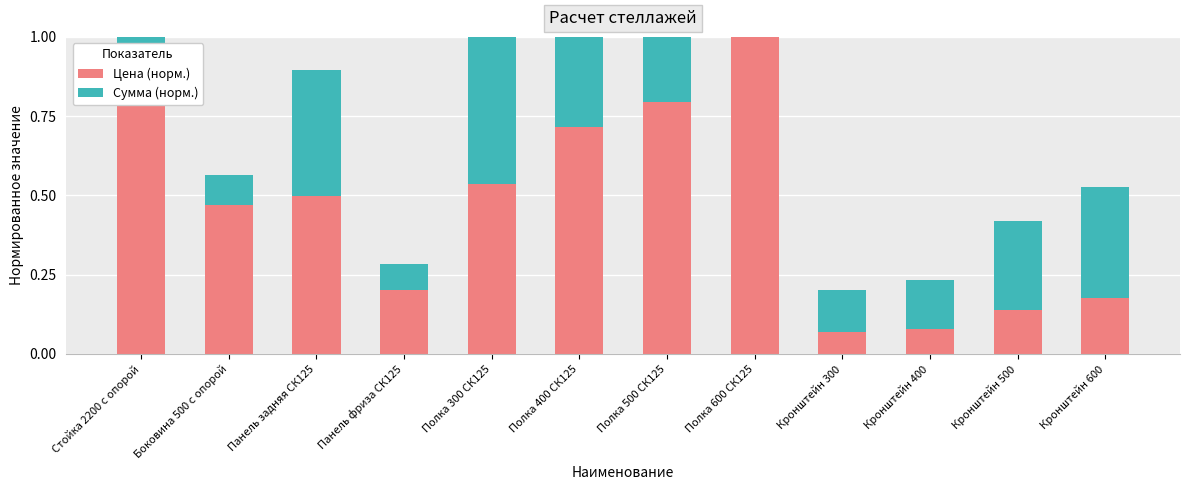

Which series has the widest spread of values?

Цена (норм.)